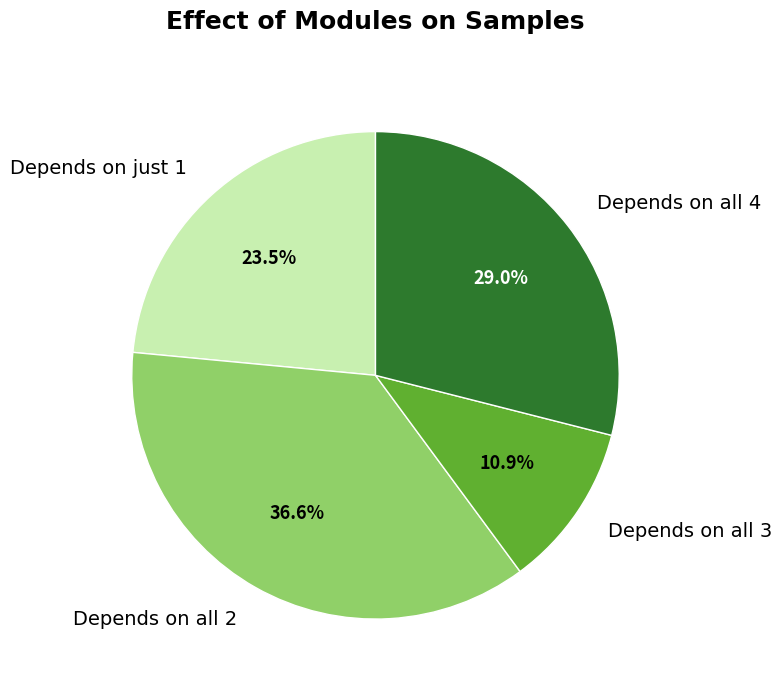

Is Depends on all 4 the majority of the pie?

No